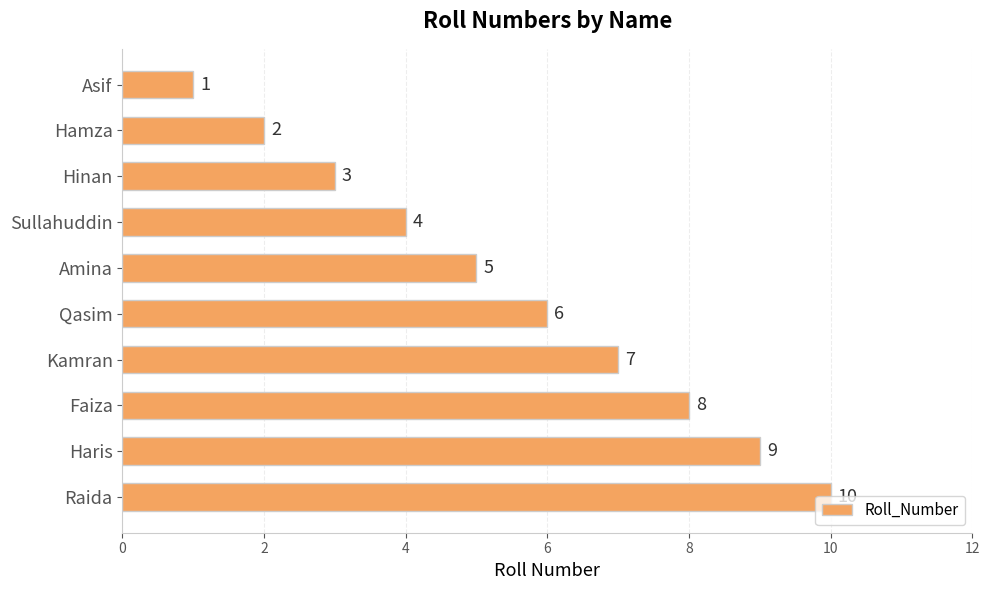

What is the sum of all values?

55